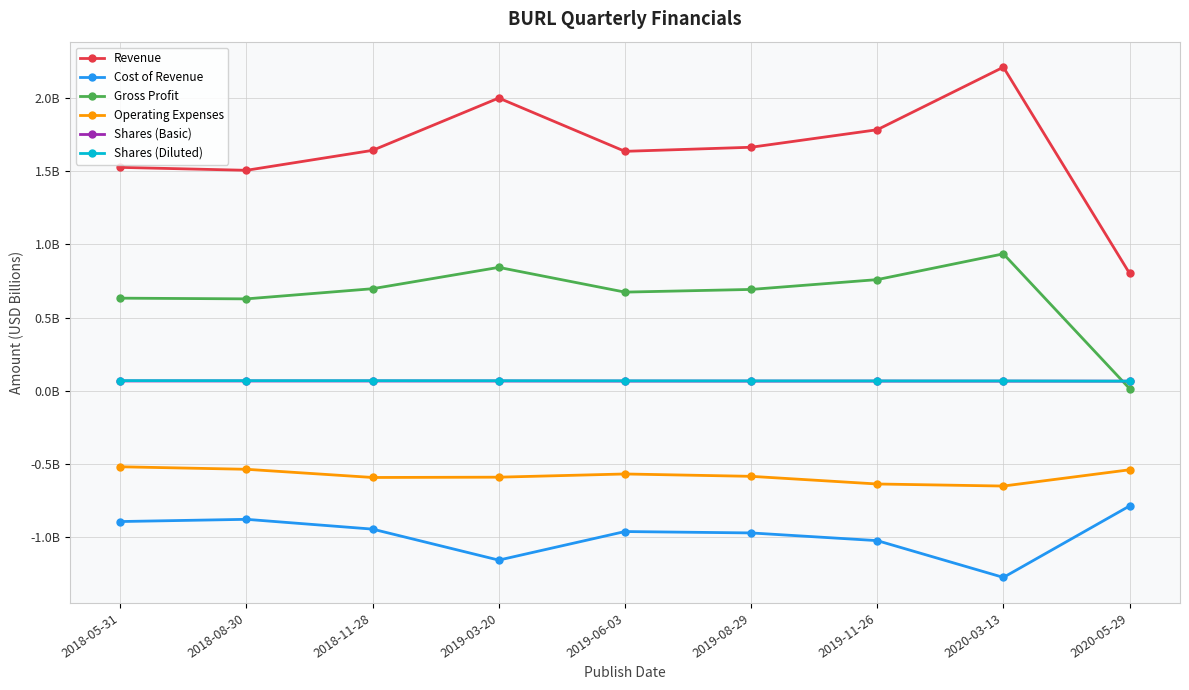

What is the difference between the maximum and minimum values in the Gross Profit series?

0.9